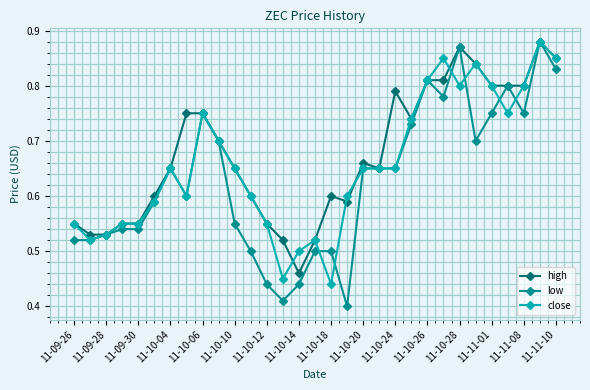

Which series ends up on top after the final intersection of low and close?

close